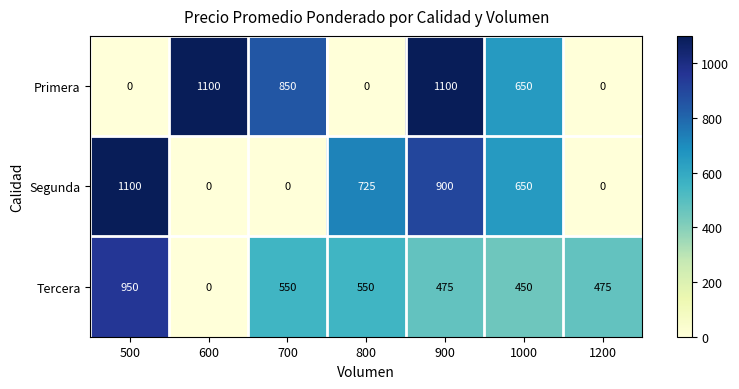

List the series in order of their overall mean, highest first.

Primera, Tercera, Segunda